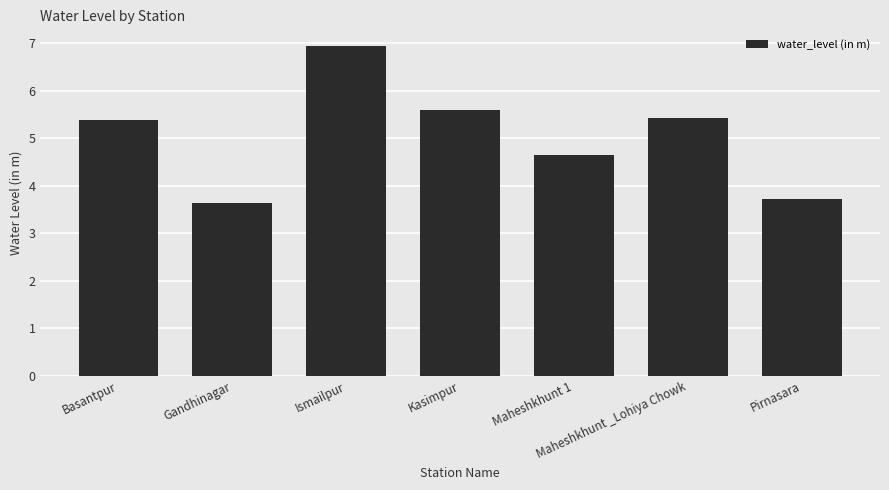

What value does the data have at Kasimpur?

5.6